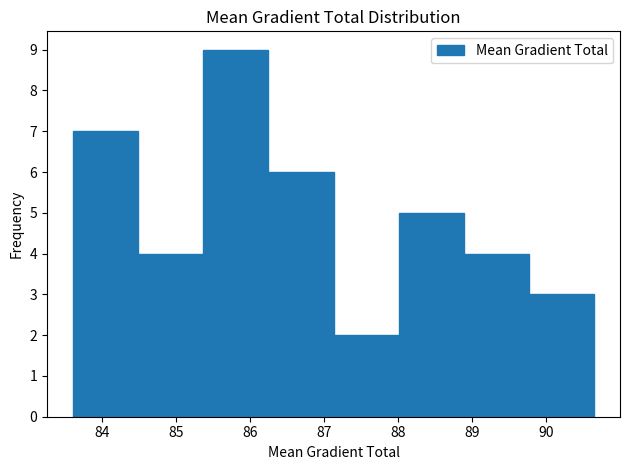

Reading left to right, list every bar in this chart as the range it spans on the x-axis followed by its height. Neither the bar edges nor the heights are printed on the chart, so give them approximately, as read against the axes.

83.6 to 84.5: 7
84.5 to 85.4: 4
85.4 to 86.2: 9
86.2 to 87.1: 6
87.1 to 88.0: 2
88.0 to 88.9: 5
88.9 to 89.8: 4
89.8 to 90.6: 3